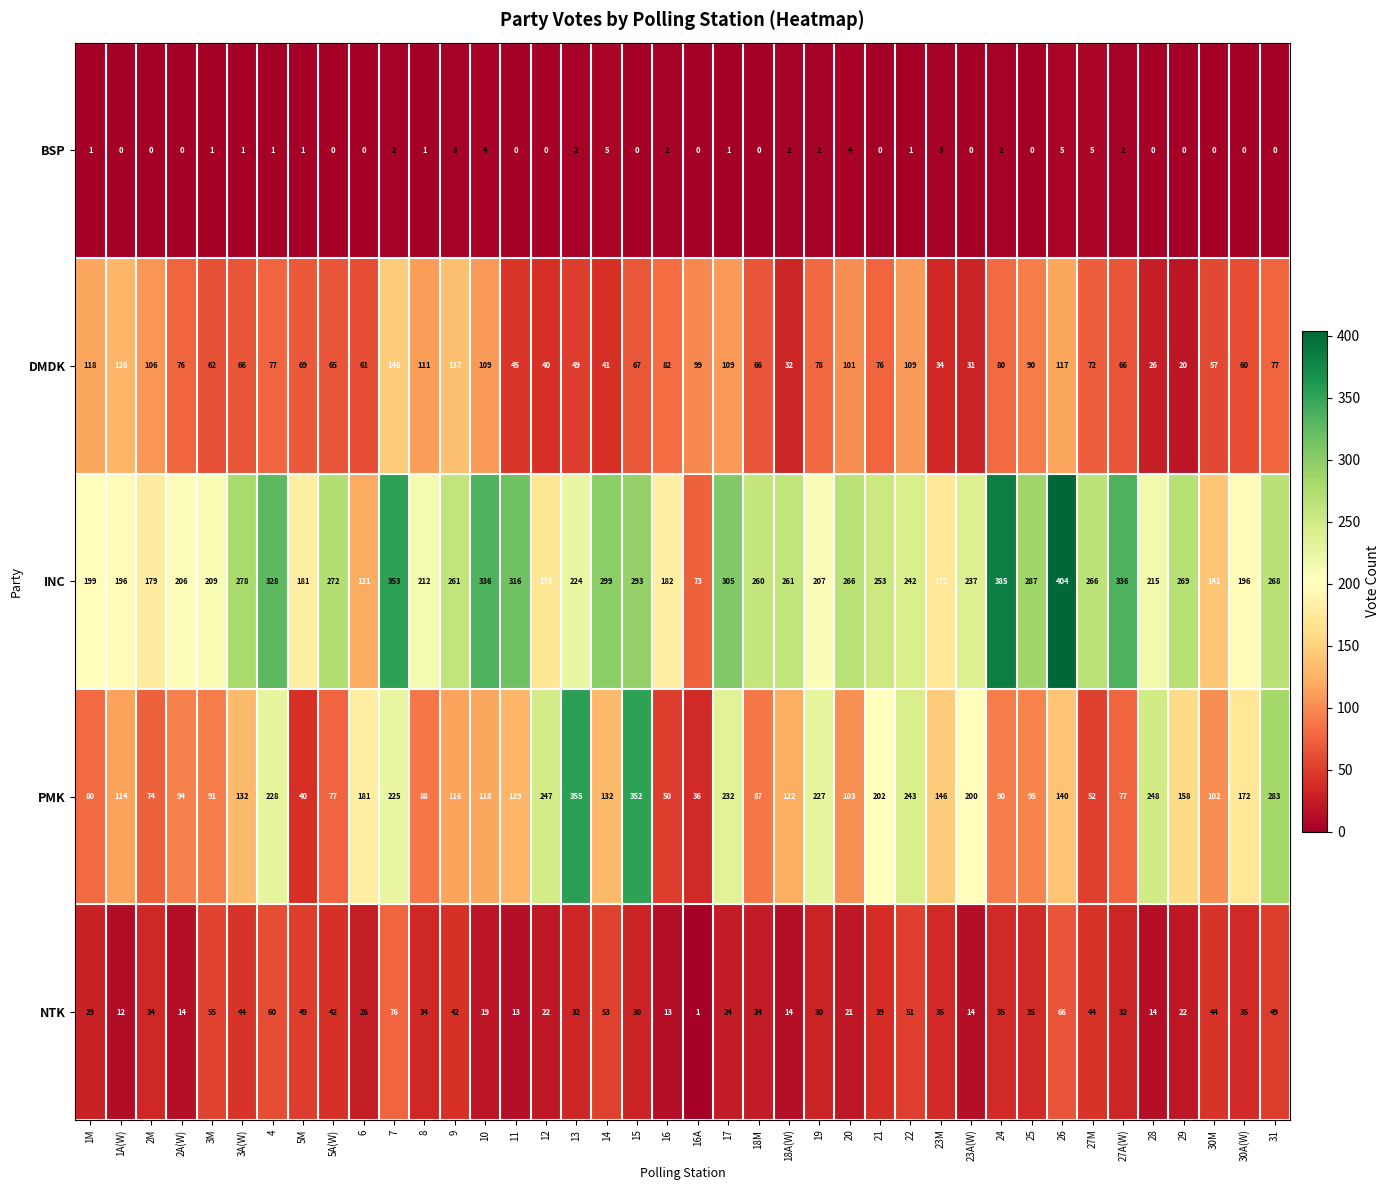

What is the sum of all BSP values?

51